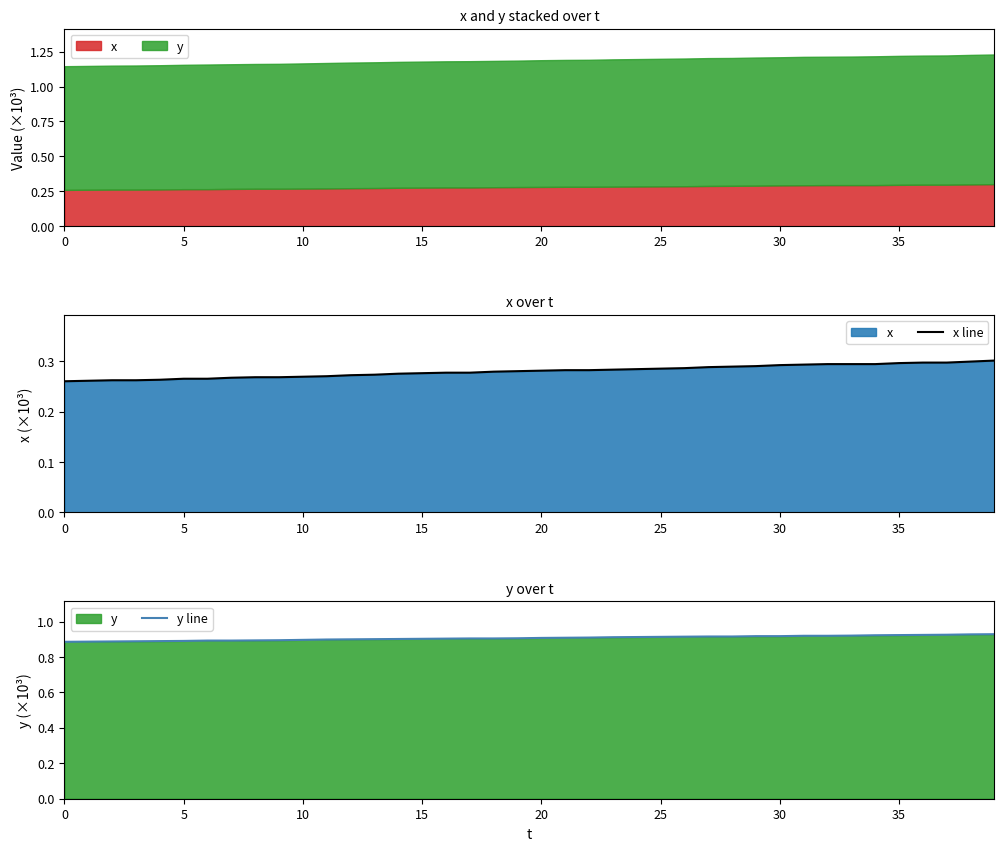

Does the chart display data point markers on the line(s)?

No